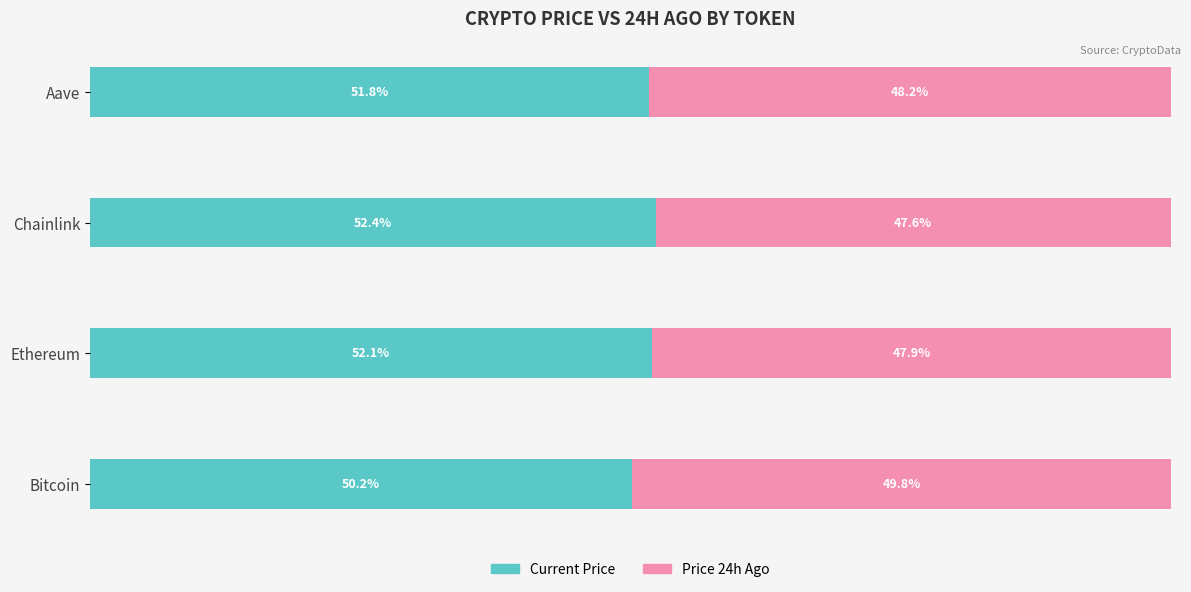

At which label does Current Price reach its peak?

Chainlink